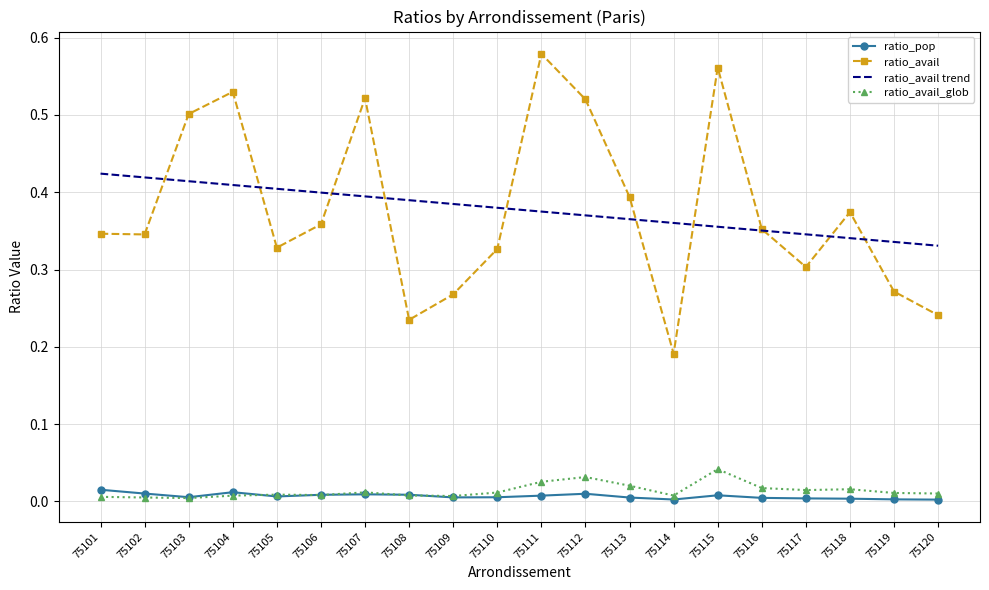

At which label does ratio_avail reach its minimum?

75114